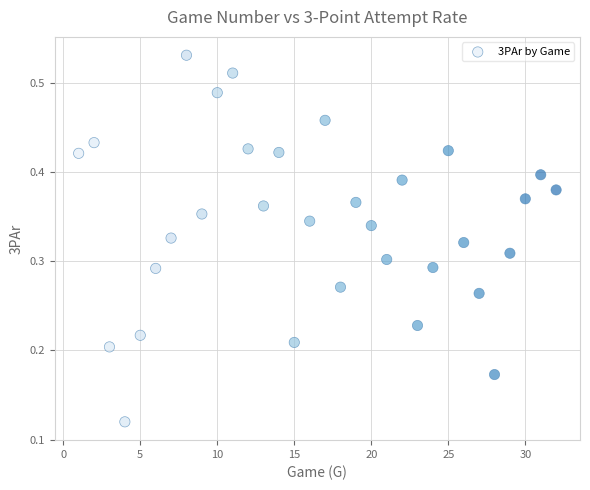

What is the range of X values (max minus min)?

31.0